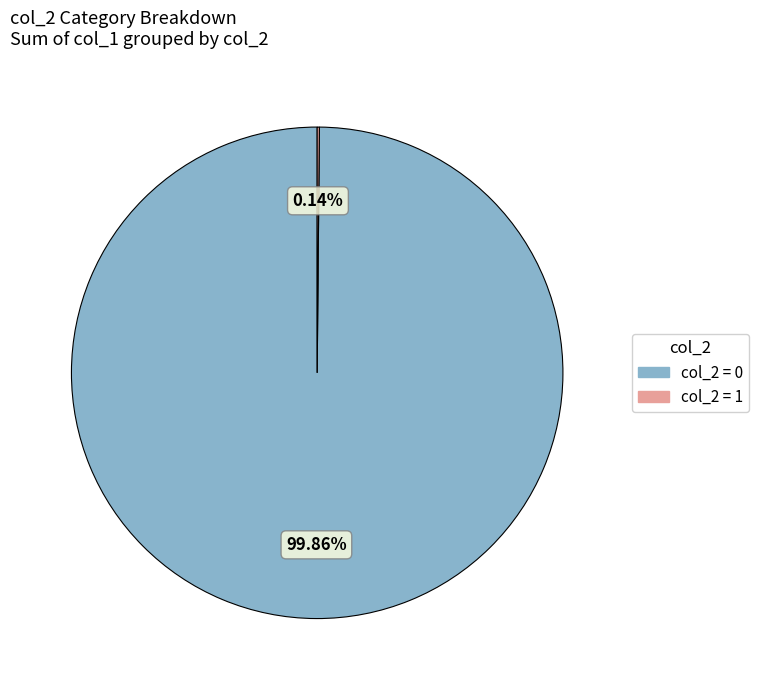

Does any single category account for the majority?

Yes